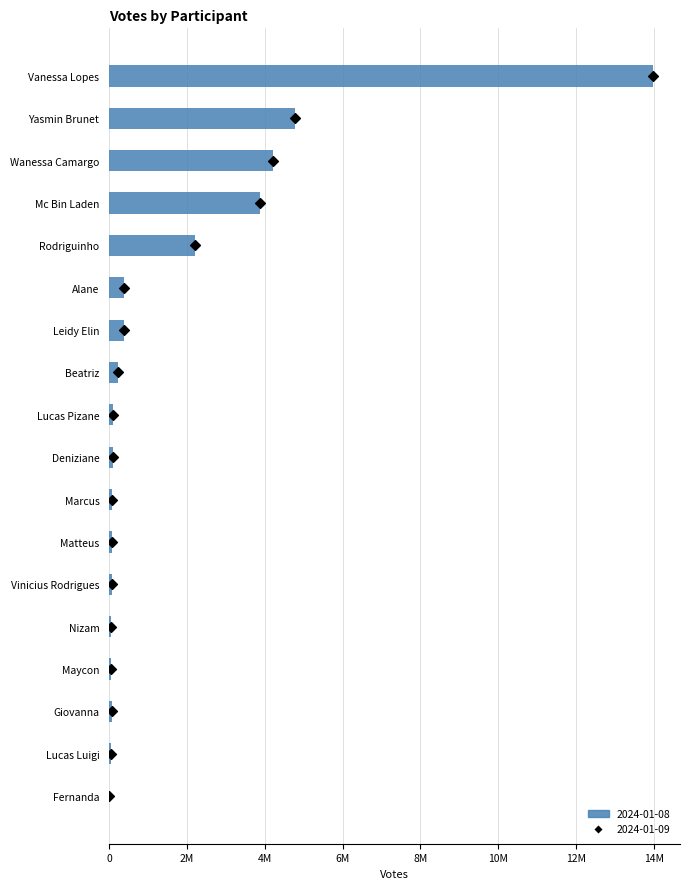

Between Lucas Pizane and Lucas Luigi, which is larger?

Lucas Pizane